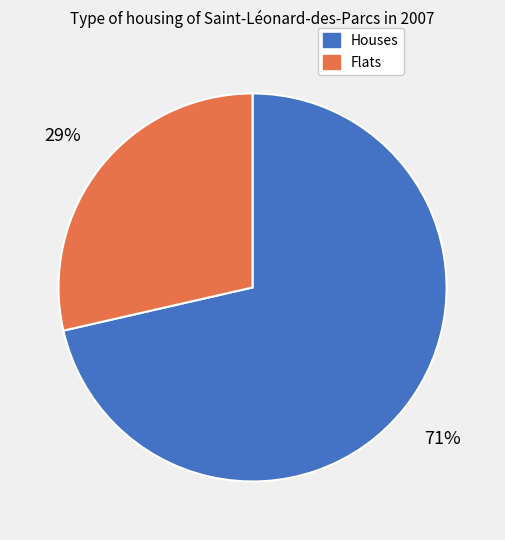

Is there any slice that represents more than half of the pie?

Yes